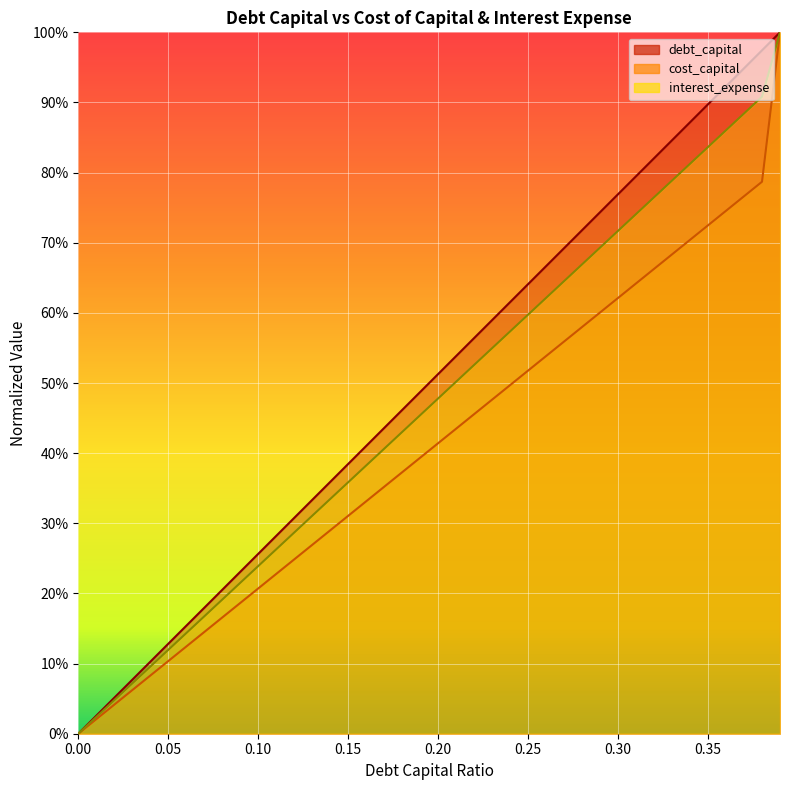

What is the approximate value of cost_capital at 0.3?

0.6